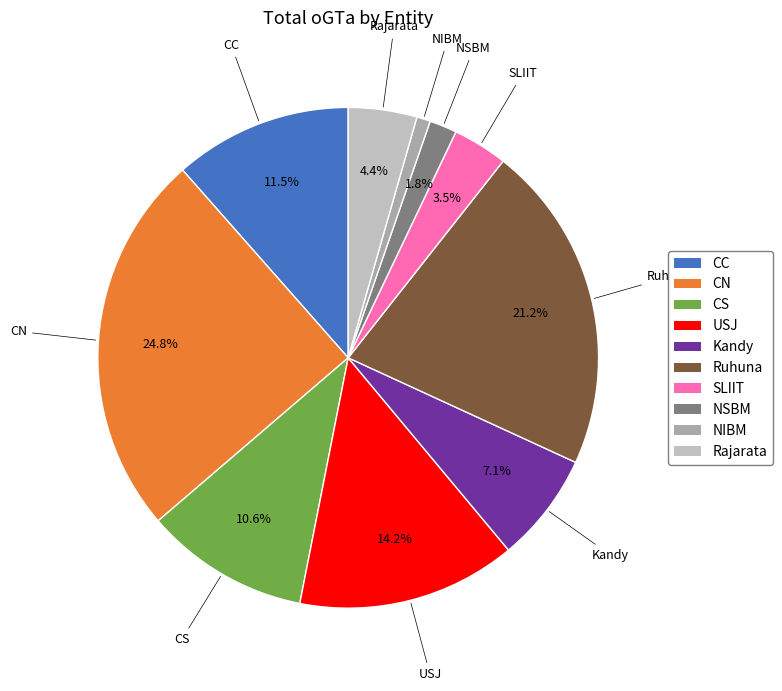

Which slice is the largest?

CN